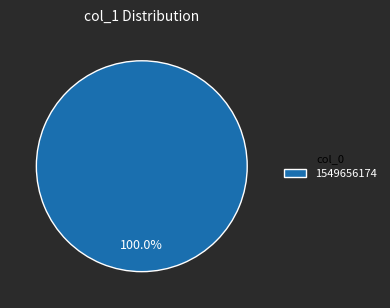

Which category accounts for the majority?

1549656174